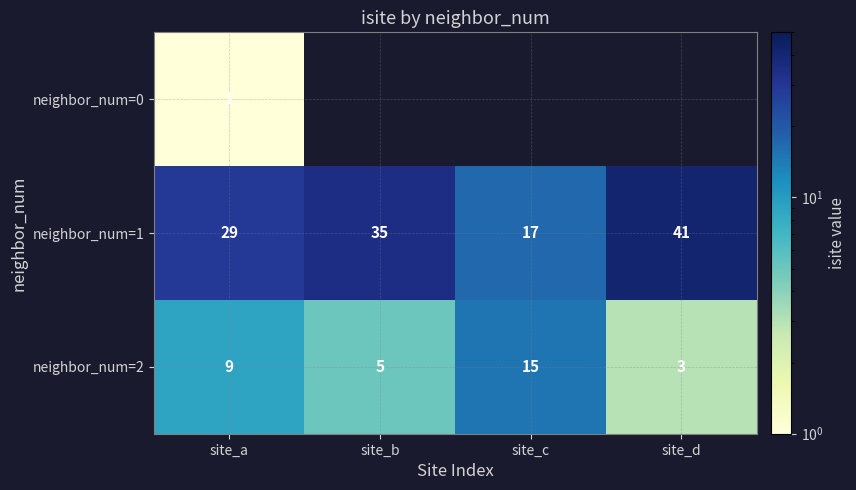

What is the total value across all series at site_a?

39